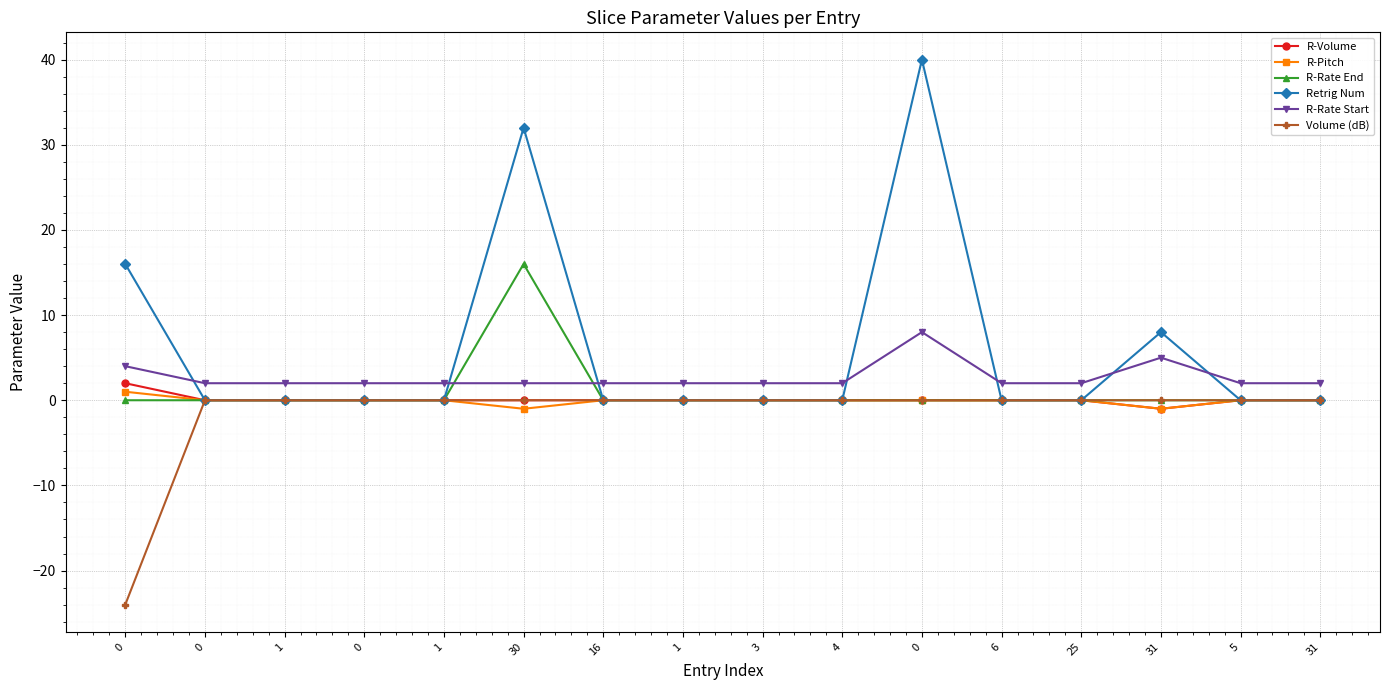

At which label does R-Rate End reach its peak?

30